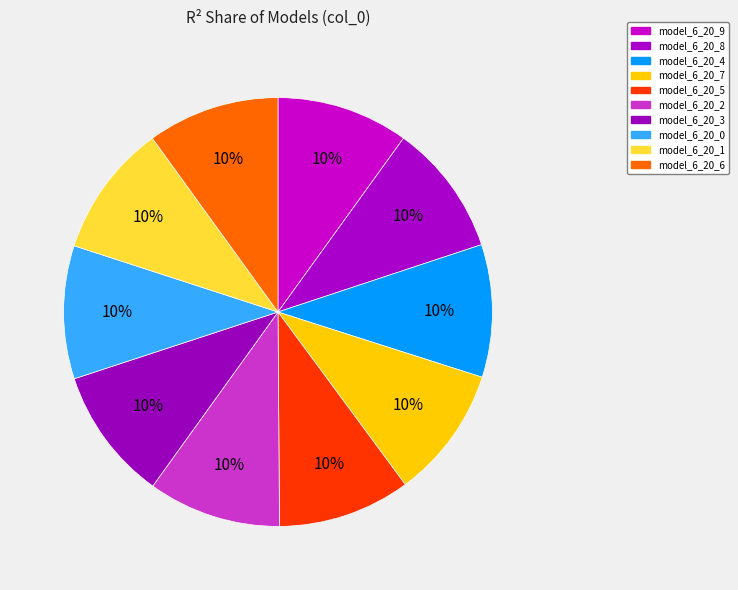

How many segments does this pie chart have?

10